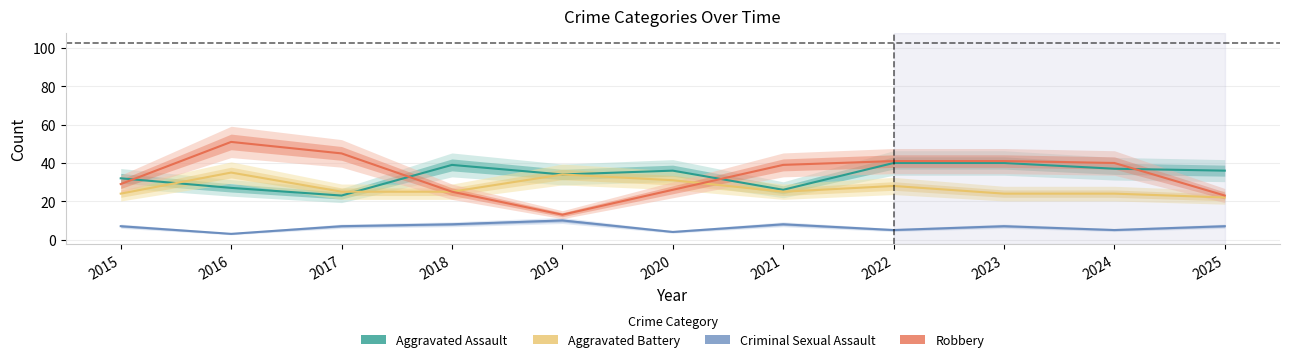

Rank the series at 2020 from lowest to highest value.

Criminal Sexual Assault, Robbery, Aggravated Battery, Aggravated Assault